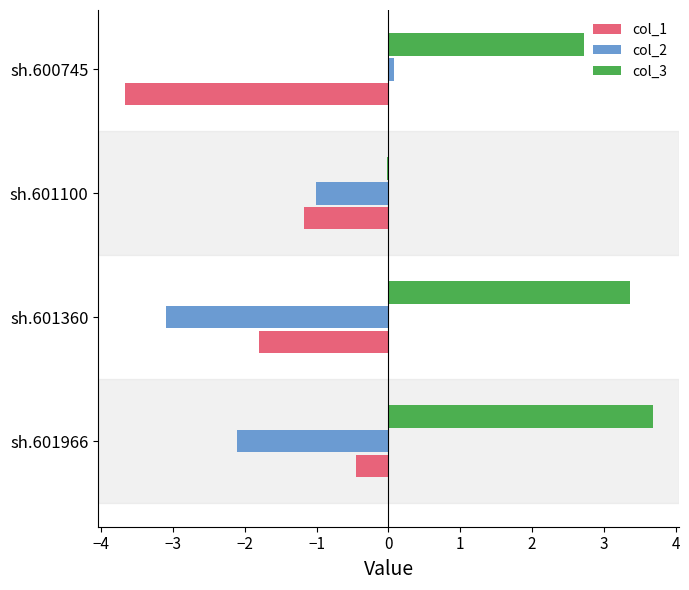

At which label is col_1 closest to -2?

sh.601360